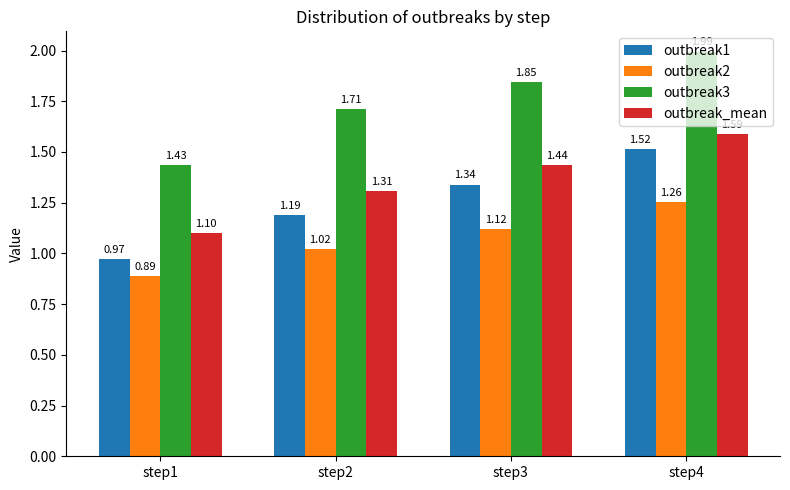

Are the bars horizontal?

No